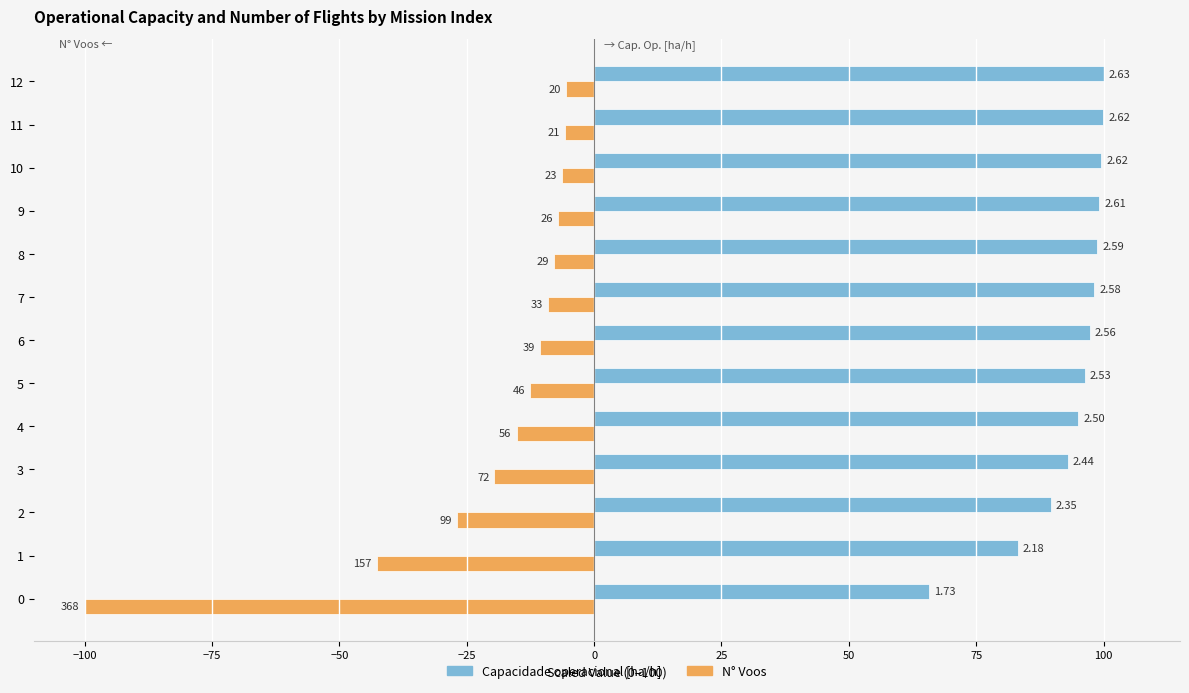

What are all the series names shown in the legend?

Capacidade operacional [ha/h], N° Voos